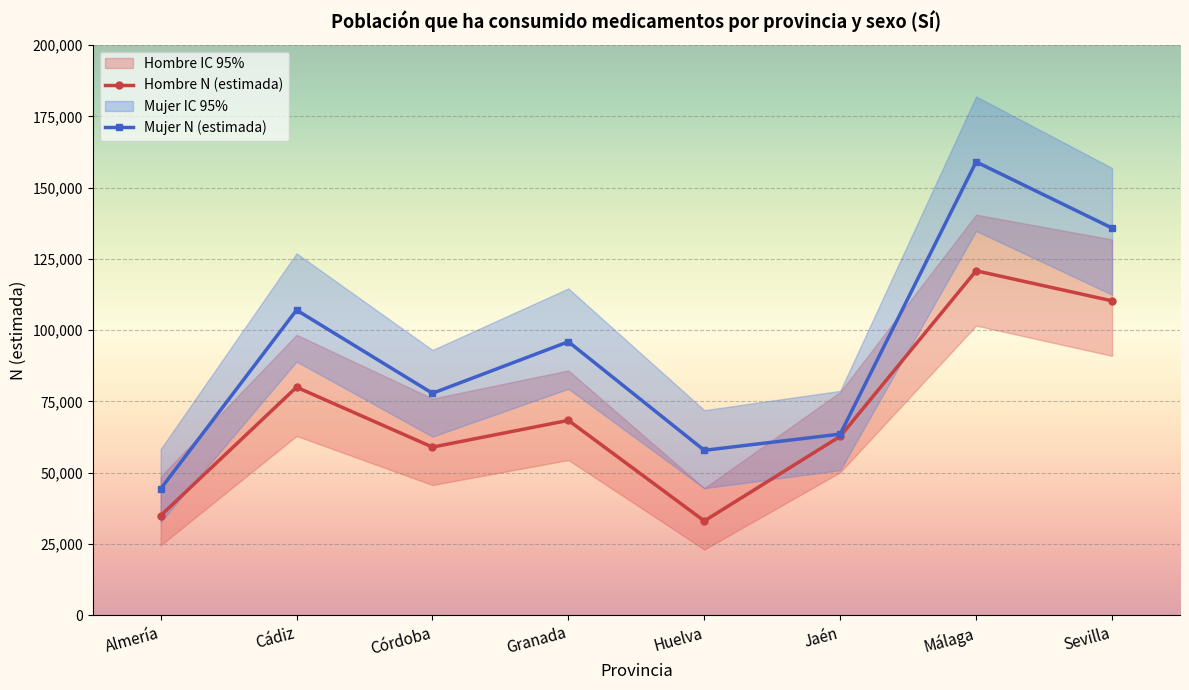

What is the spread (max minus min) of values at Huelva?

48853